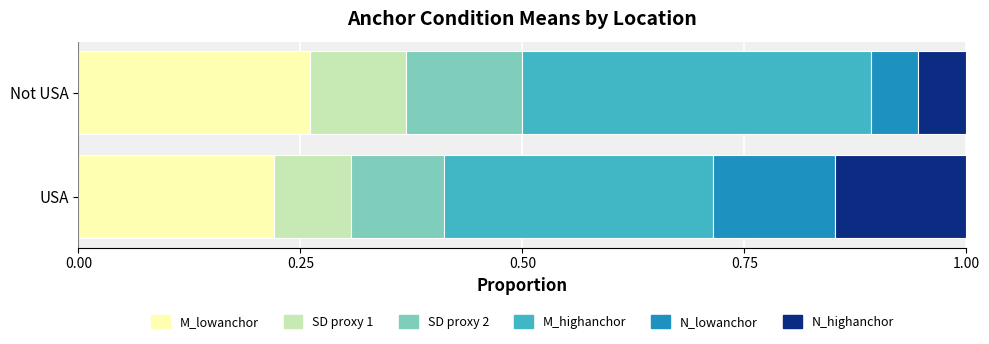

True or false: M_lowanchor has a value of 0.4 at USA.

False